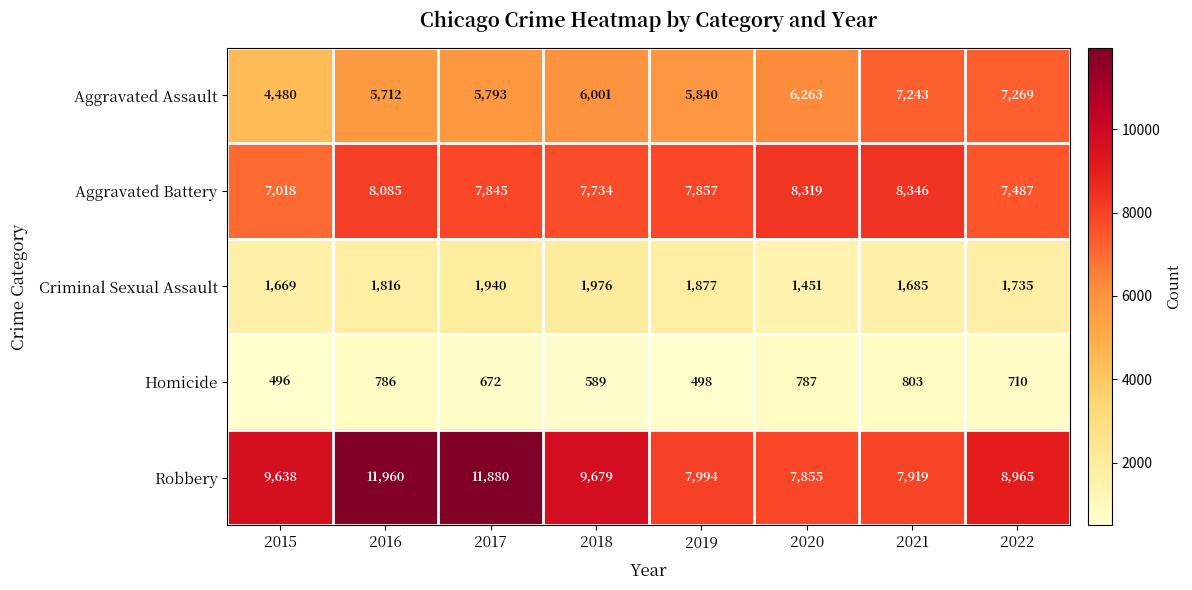

Which series has the widest spread of values?

Robbery